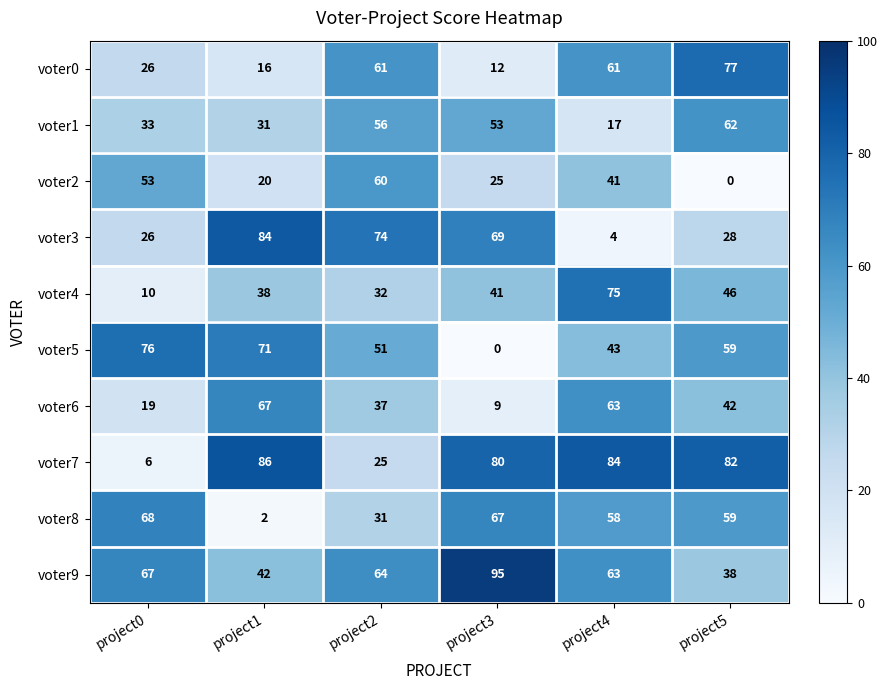

What is the total value across all series at project2?

491